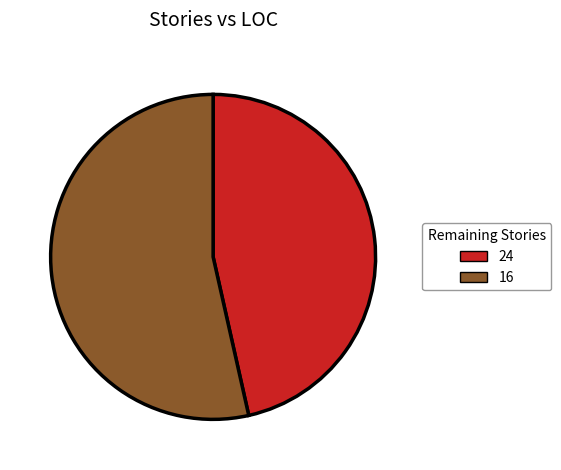

Which category accounts for the majority?

16